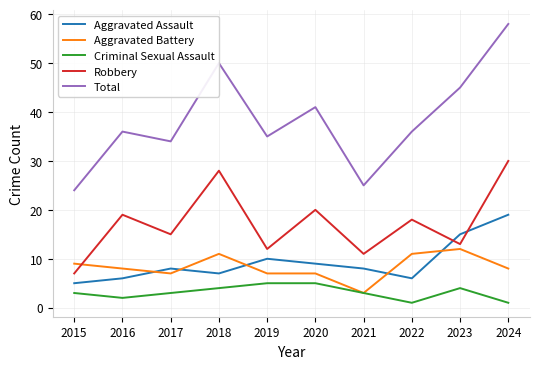

How many lines are shown in the chart?

5